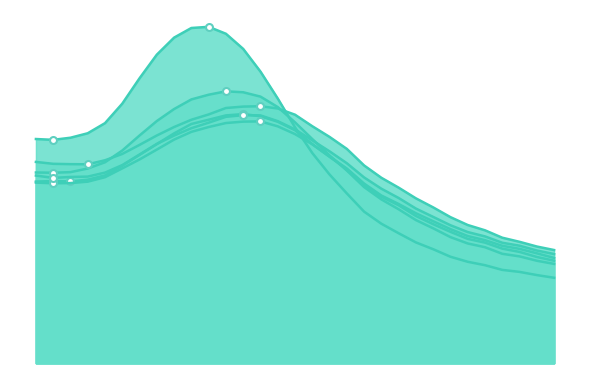

What is the sum of the 56 50min values at 680 and 730?

0.2